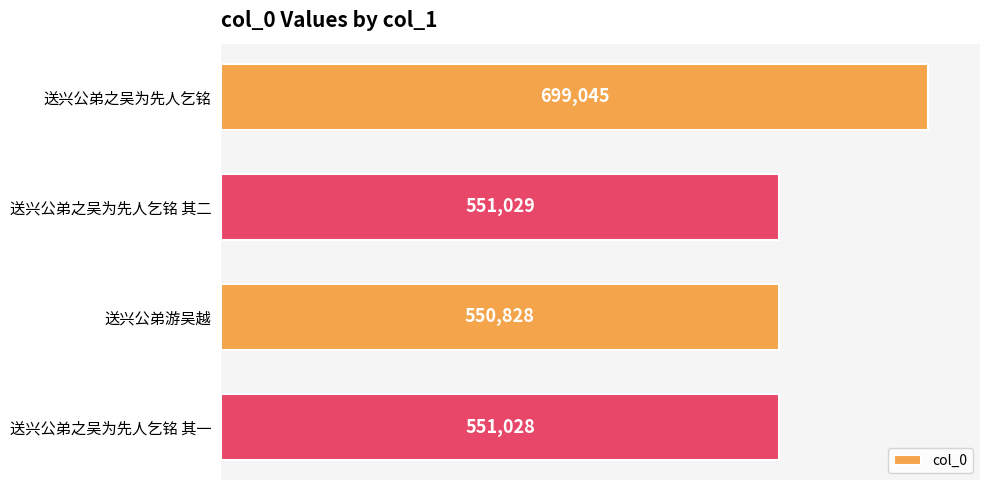

What is the label of the 3rd bar from the top?

送兴公弟游吴越